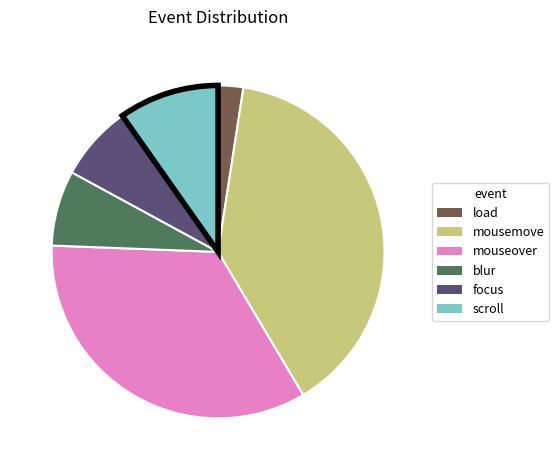

Is it true that mouseover is 34% of the pie?

True